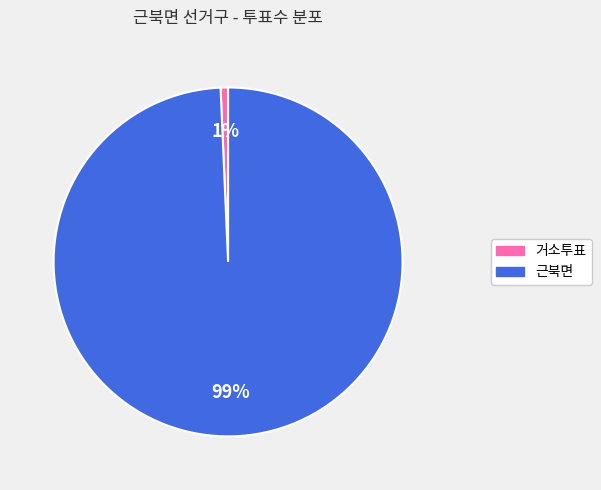

Which category accounts for the majority?

근북면